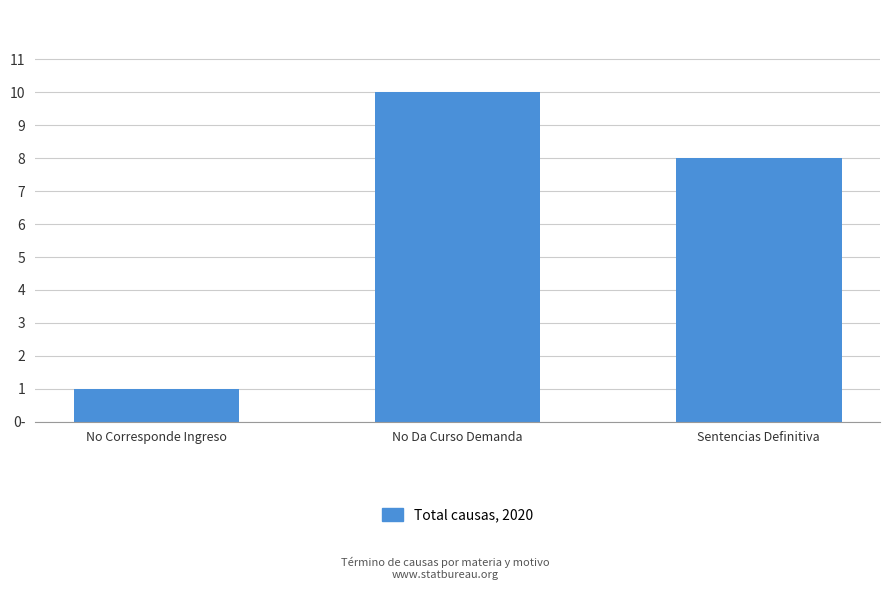

List the labels in order of value, smallest first.

No Corresponde Ingreso, Sentencias Definitiva, No Da Curso Demanda